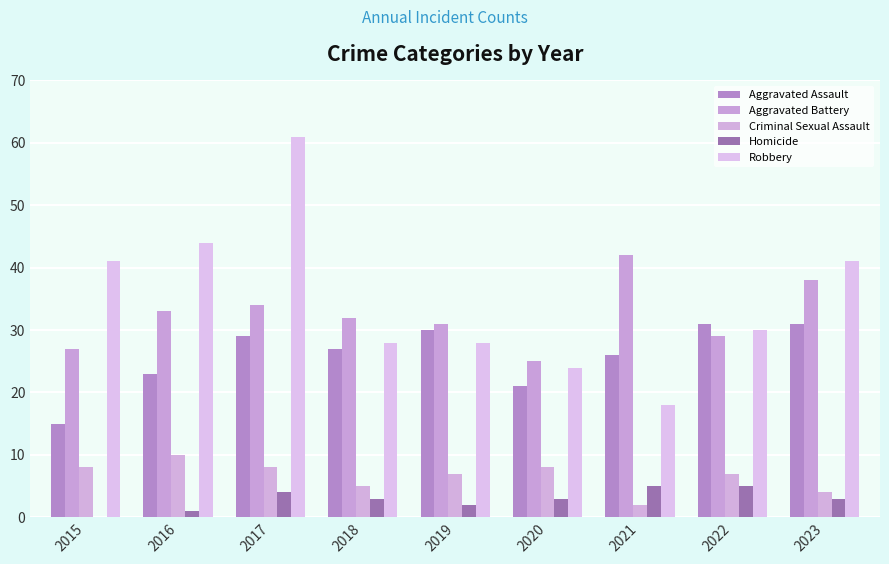

How many groups of bars are there?

9